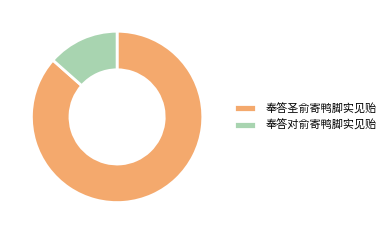

Combined, do 奉答对俞寄鸭脚实见贻 and 奉答圣俞寄鸭脚实见贻 account for over 50%?

Yes